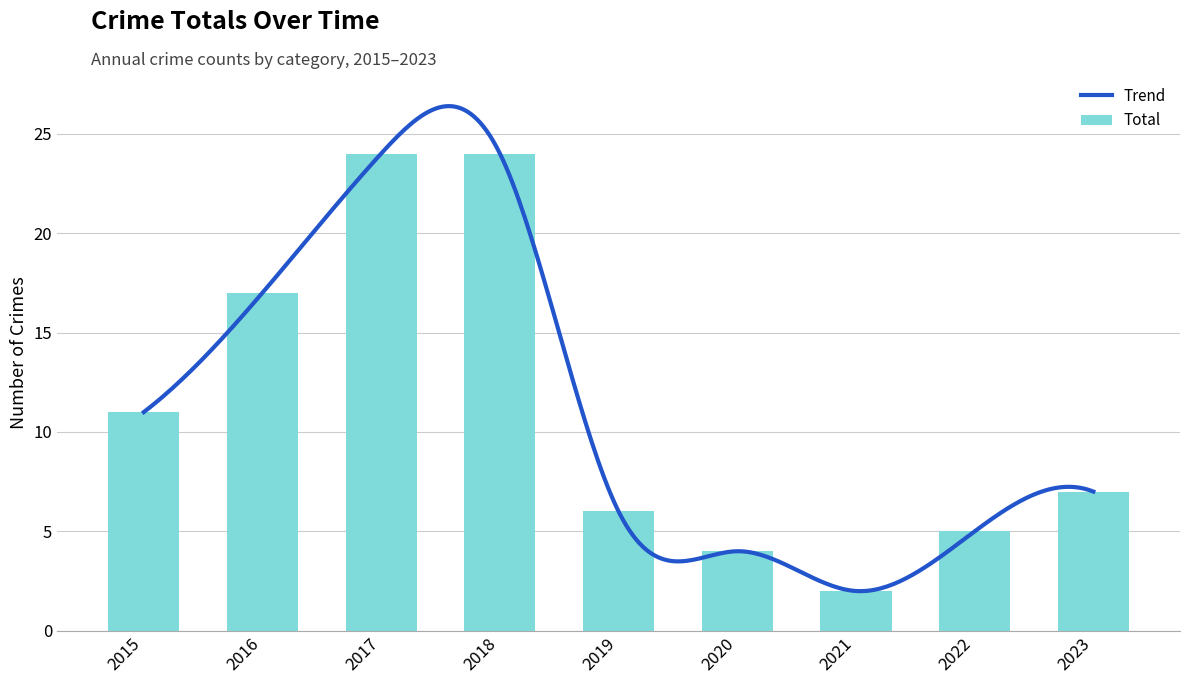

What is the difference between the maximum and minimum values?

22